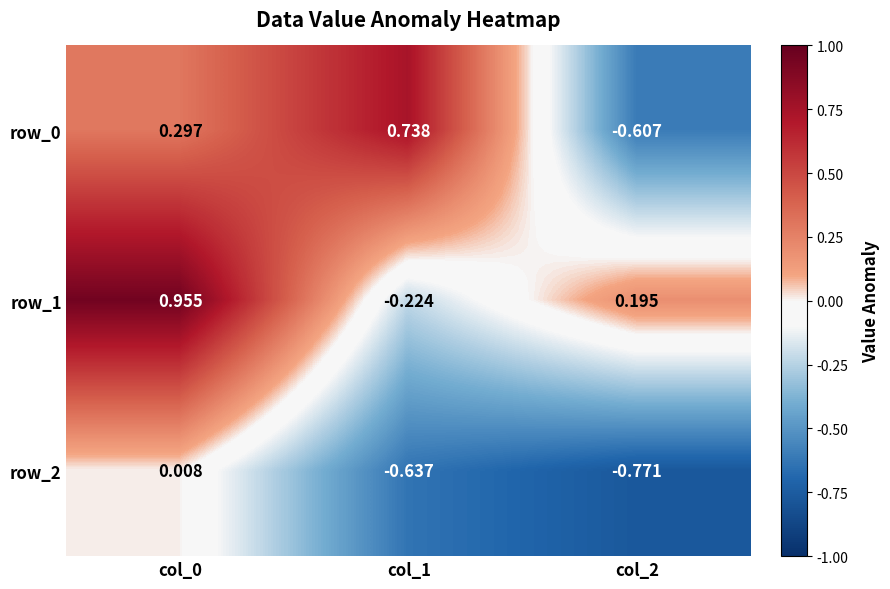

Is the value of row_1 at col_0 greater than the value of row_2 at col_2?

Yes